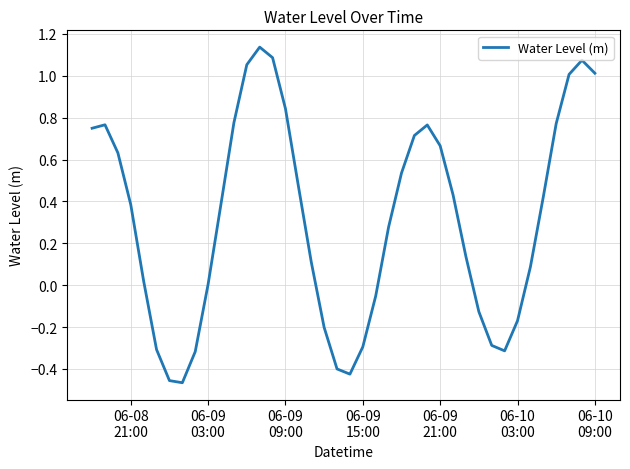

What is the difference between the maximum and minimum values?

1.6